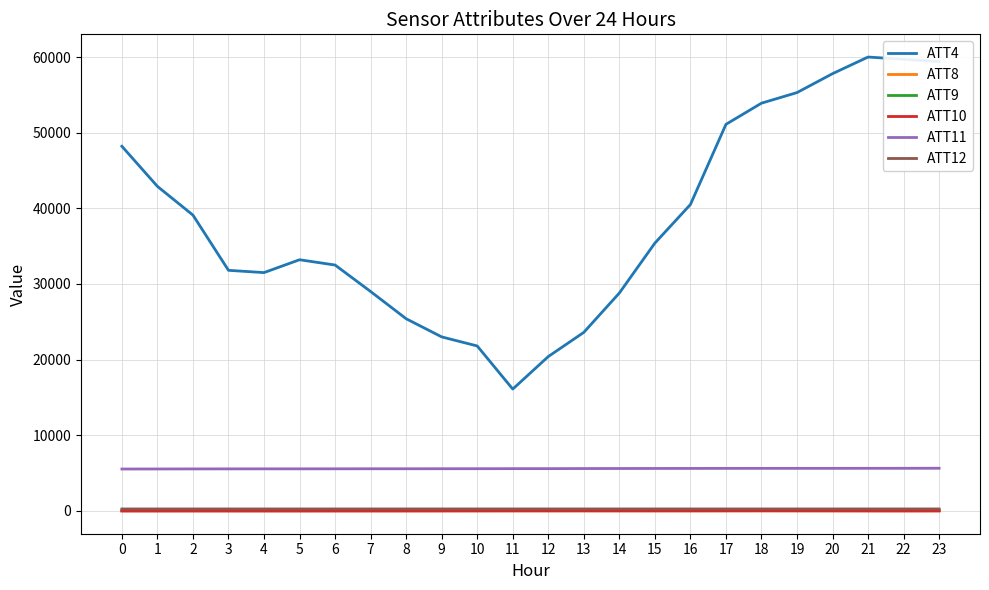

True or false: ATT11 and ATT10 cross at least once.

False